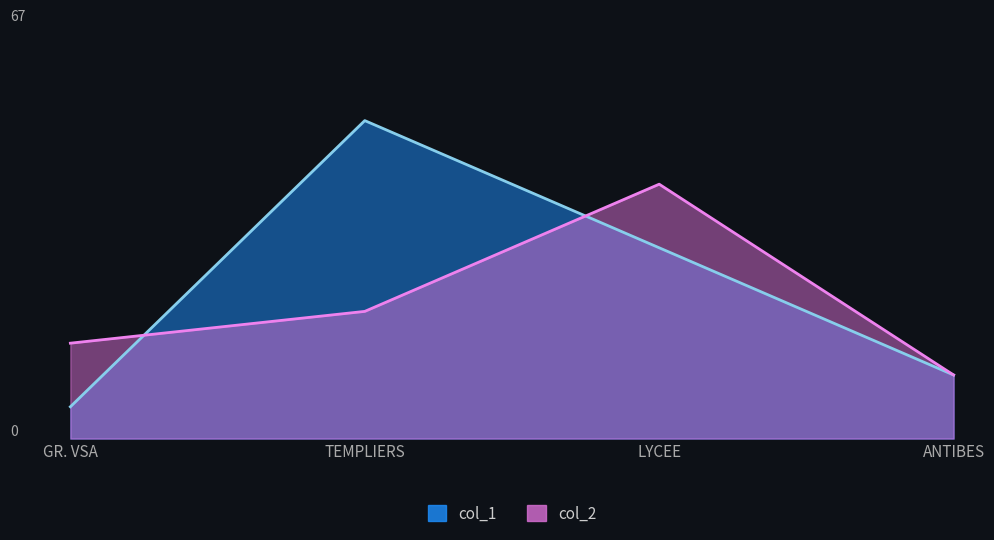

Count the col_2 values in the range 15 to 40.

3